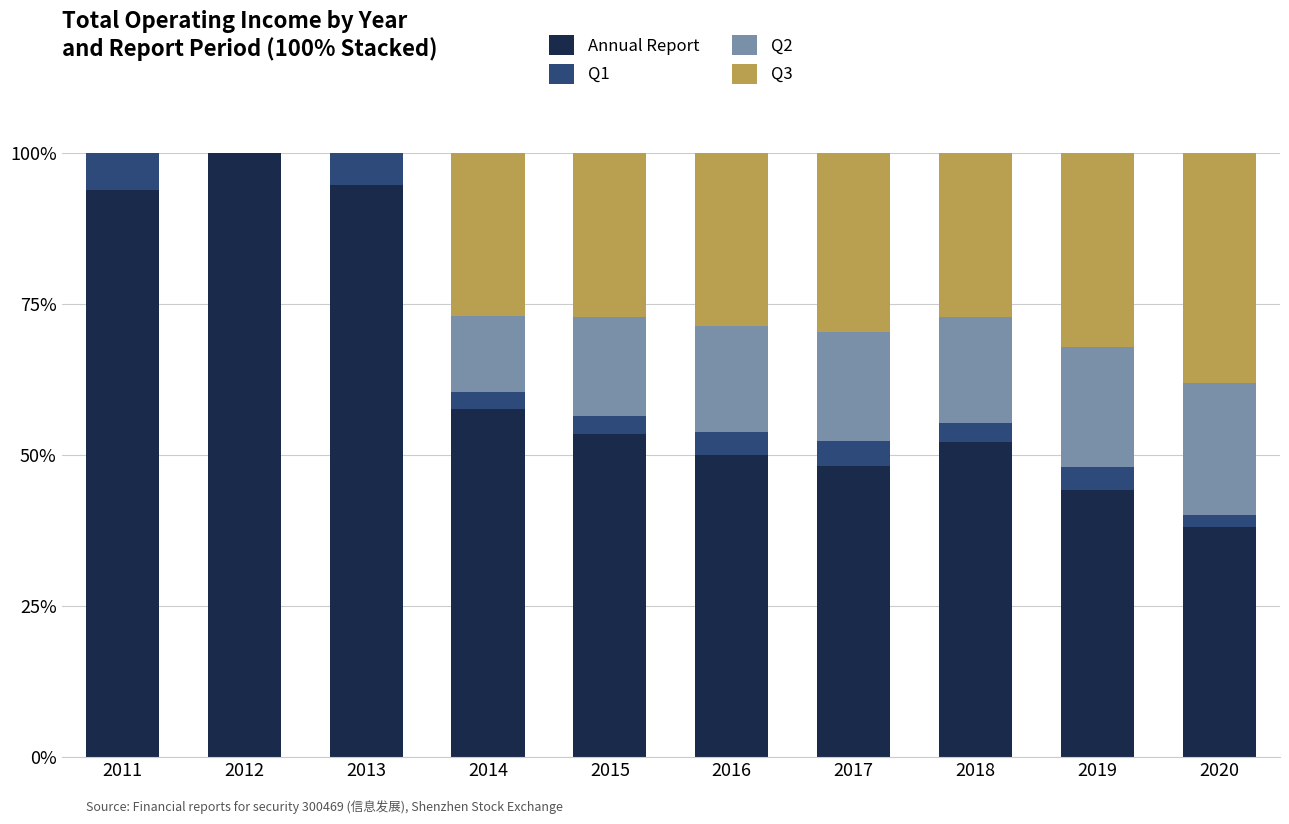

How many data points does each series have?

10